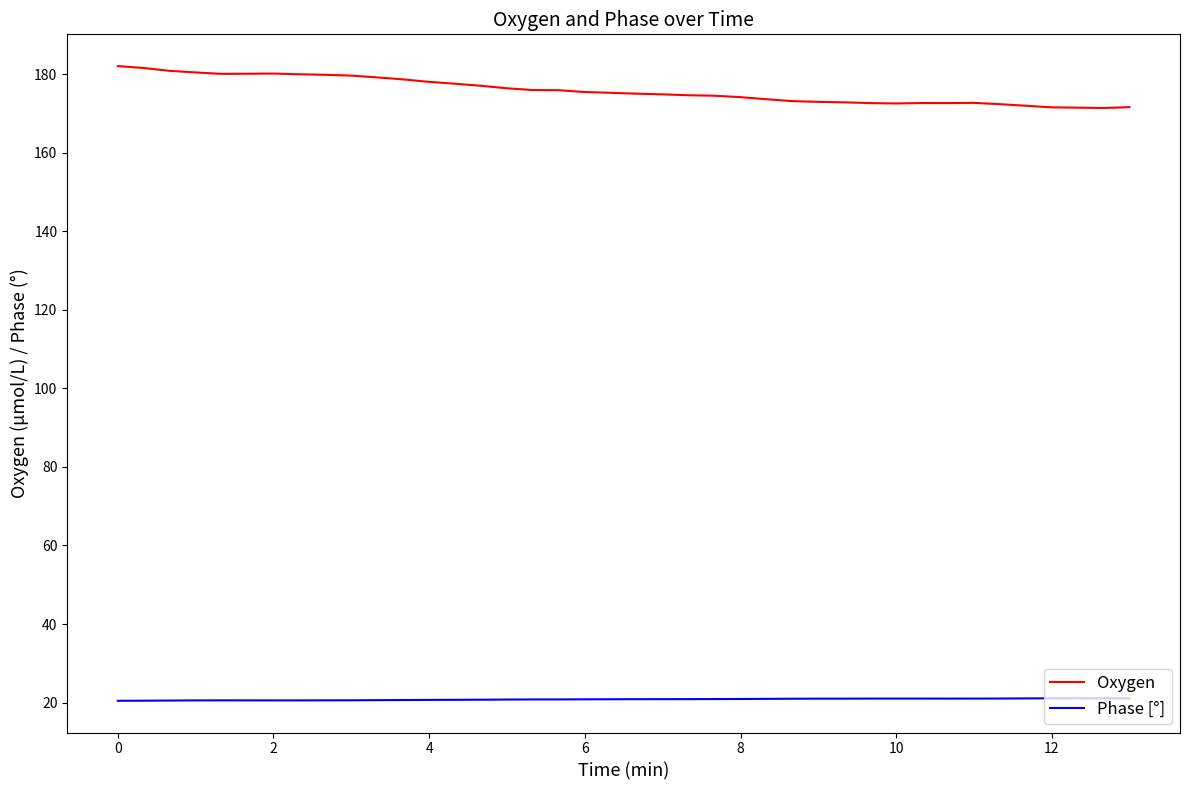

Rank the series by their maximum value, from lowest to highest.

Phase [°], Oxygen